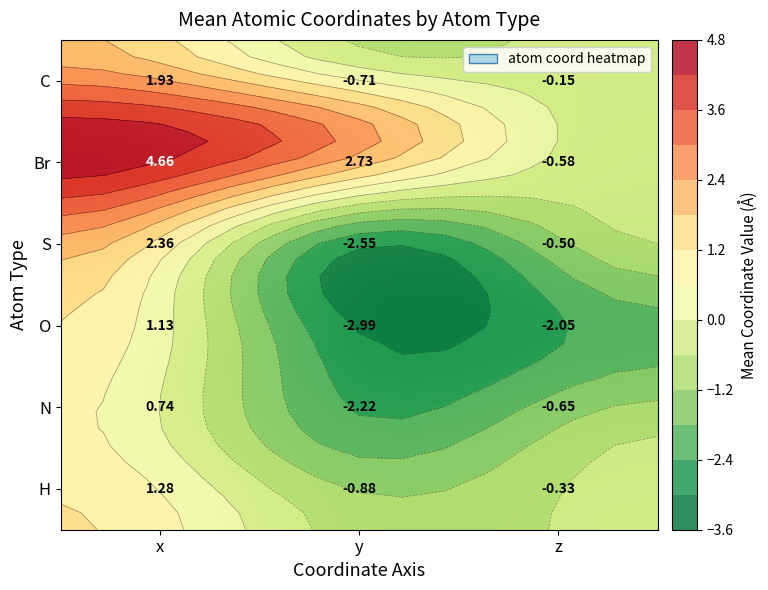

The N series shows -3.1 at y. True or false?

False